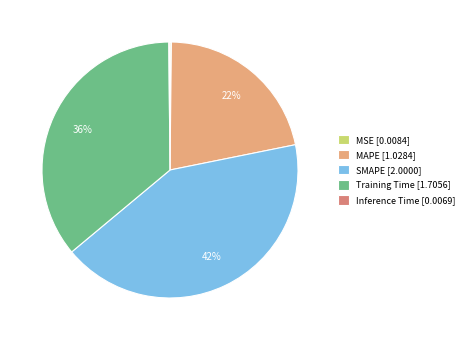

What is the change in value from MSE to MAPE?

+1.0